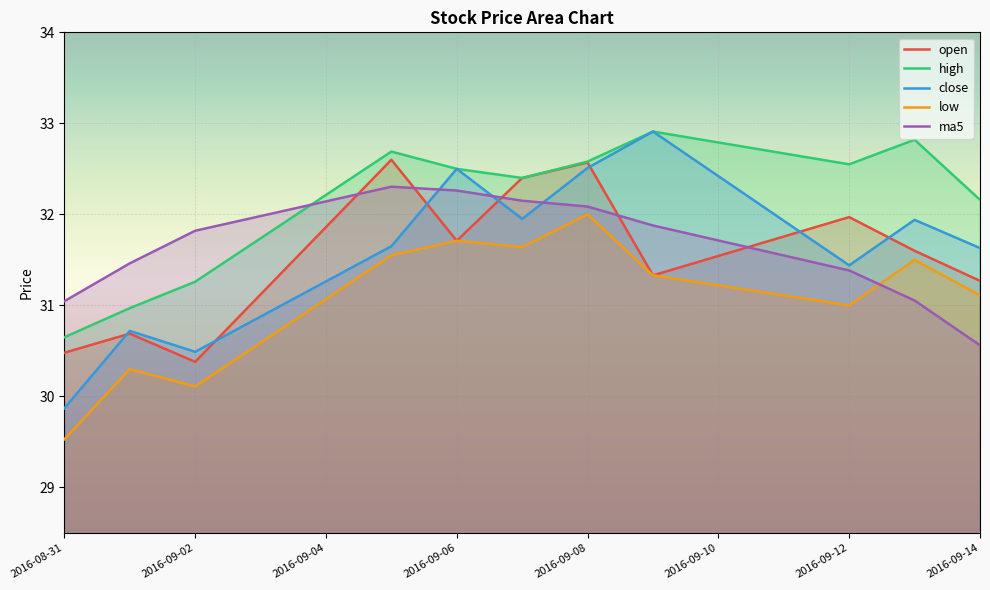

Which series has the largest total across all categories?

high